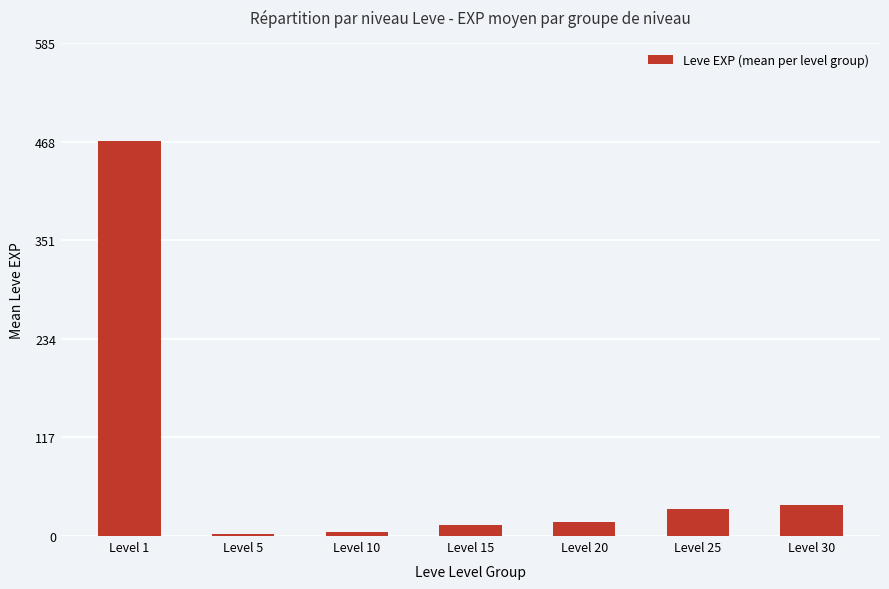

Reading left to right, what are all the values shown in this chart?

468.5	2.3	5.3	13.4	16.3	31.8	36.4